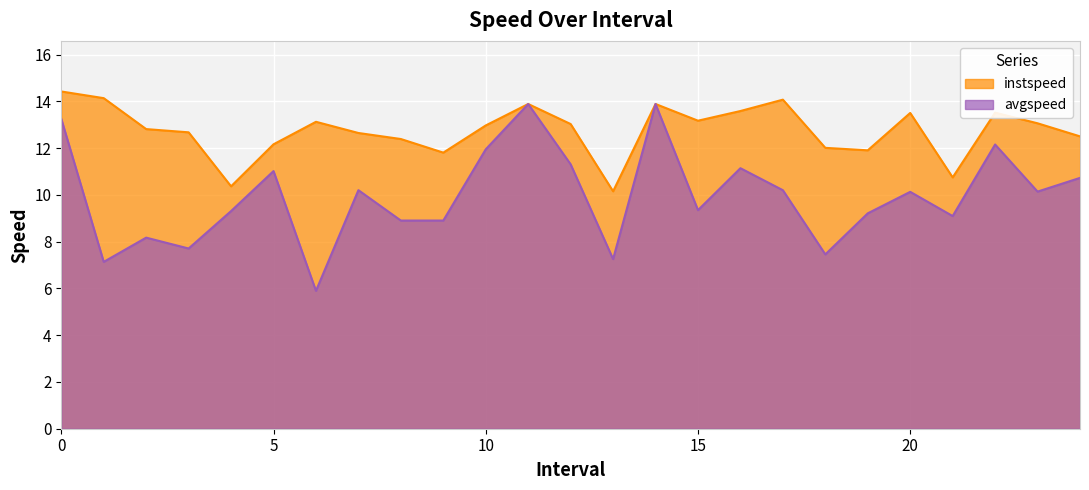

What is the difference between the maximum and minimum values in the avgspeed series?

8.0